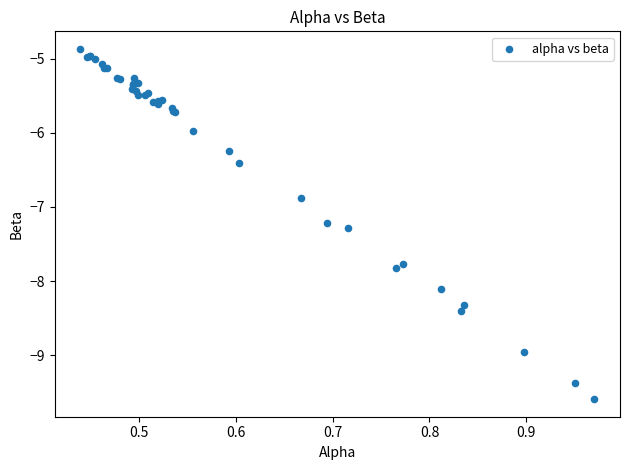

What Y value in the scatter plot is closest to -7?

-6.9